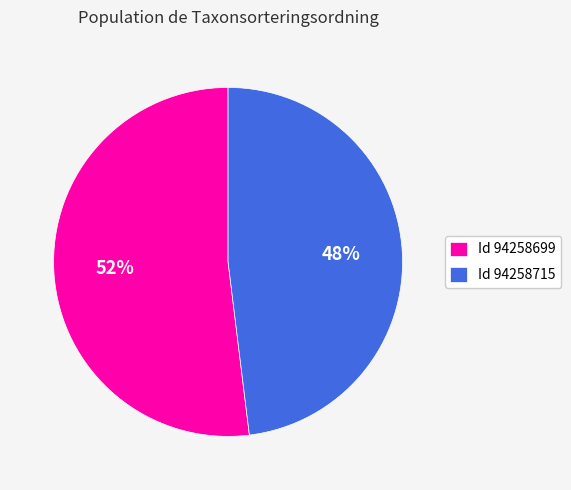

Do Id 94258715 and Id 94258699 together represent more than half of the pie?

Yes